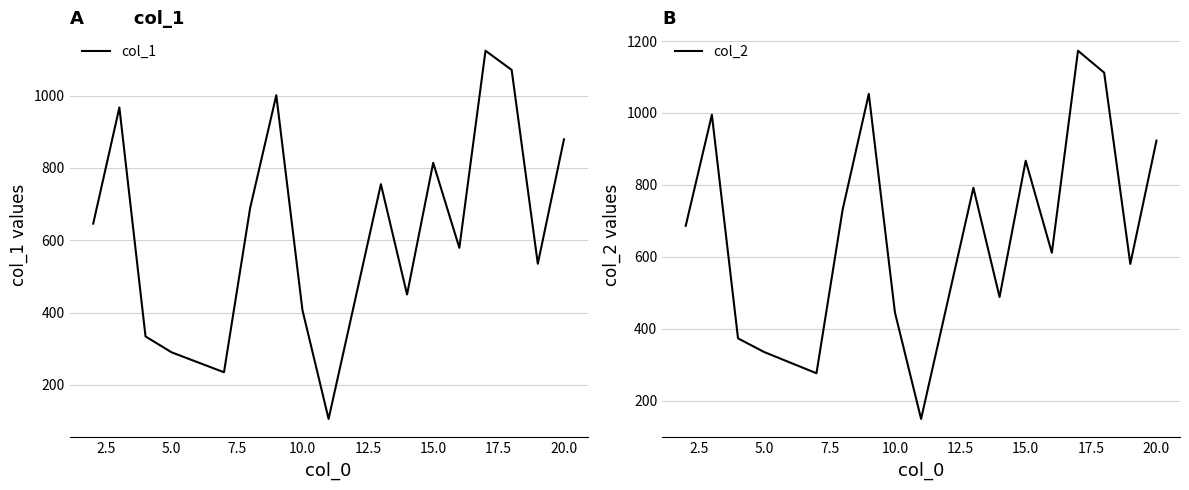

Is it true that col_1 equals 63 at 5.0?

False